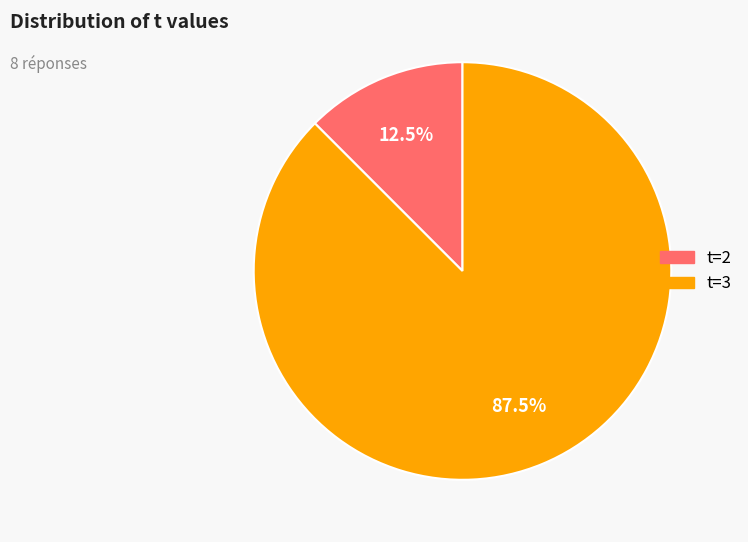

Combined, what portion of the pie is t=3 and t=2?

100.0%